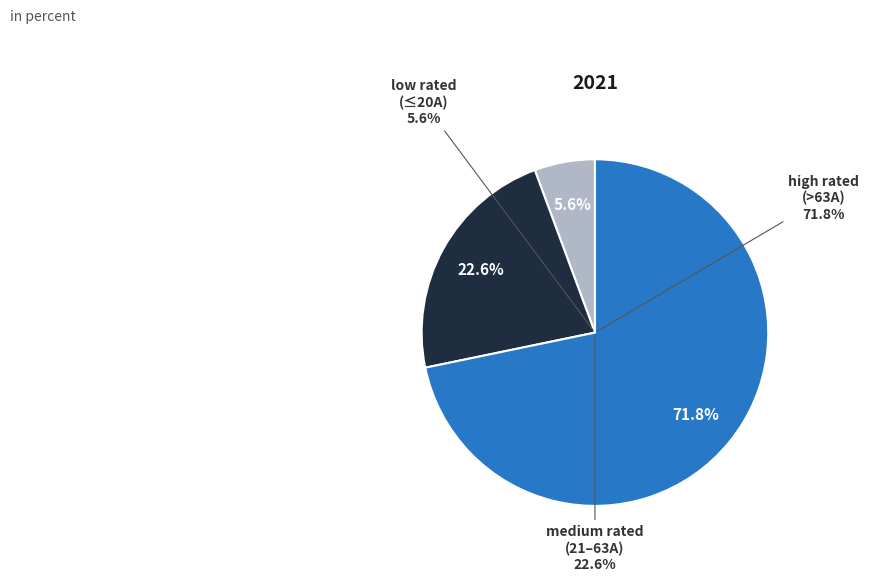

Is there any slice that represents more than half of the pie?

No